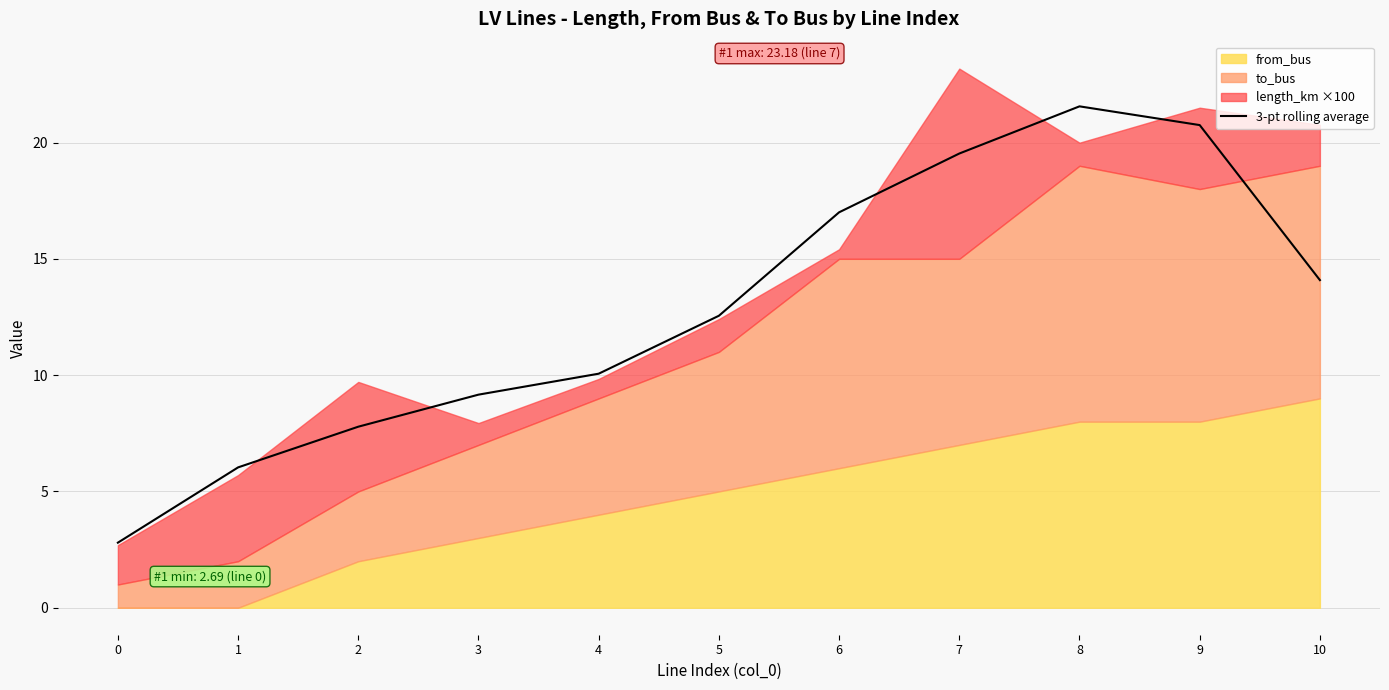

What is the difference between the second highest and minimum values?

18.0